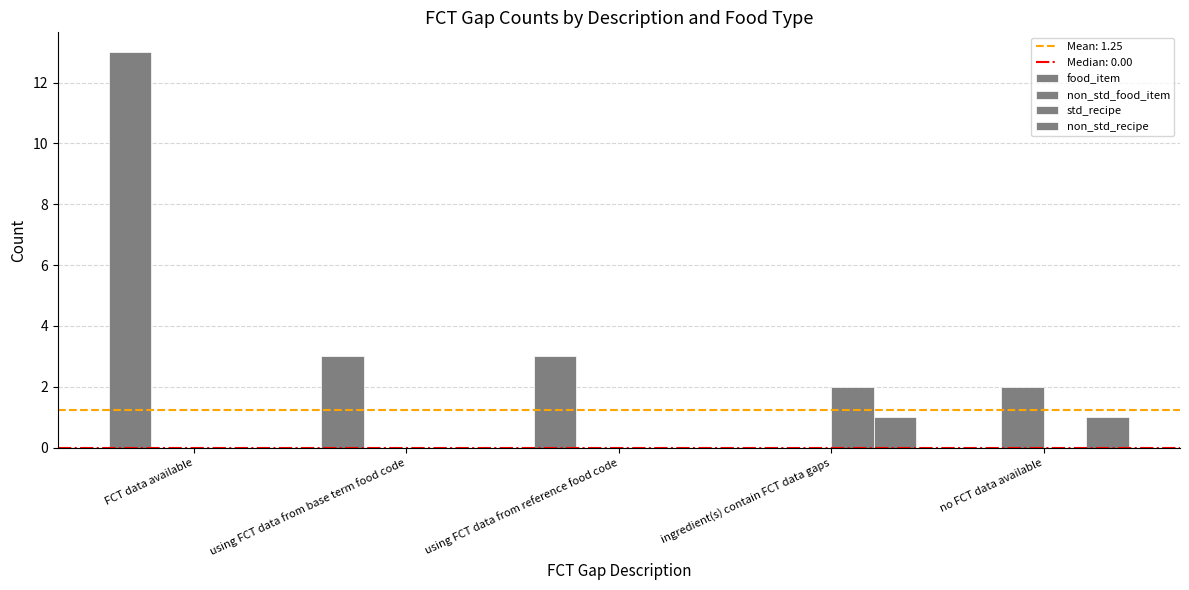

Rank the series by their maximum value, from highest to lowest.

food_item, non_std_food_item, std_recipe, non_std_recipe